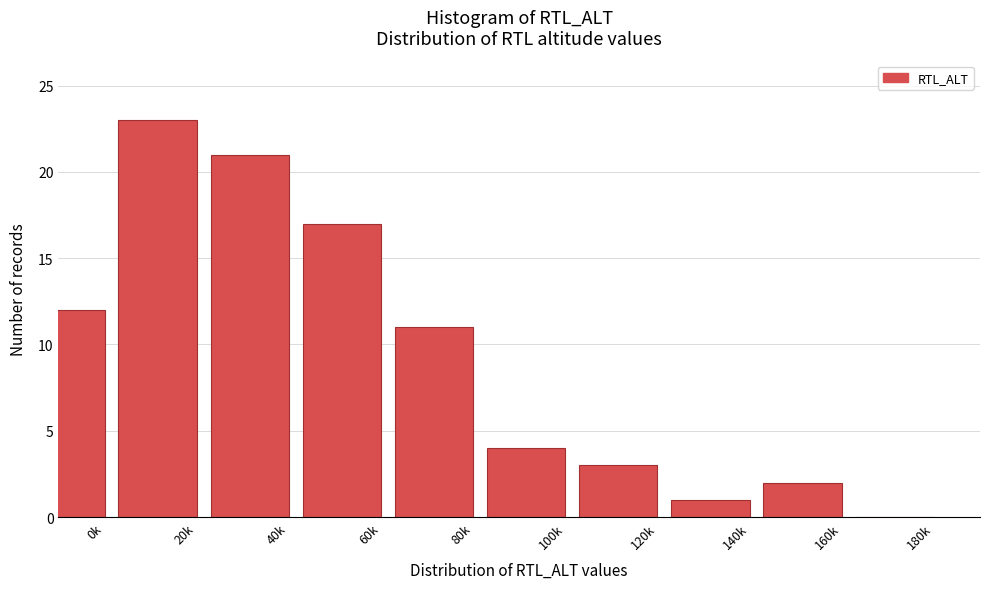

Reading left to right, what are all the values shown in this chart?

0k=12	20k=23	40k=21	60k=17	80k=11	100k=4	120k=3	140k=1	160k=2	180k=0